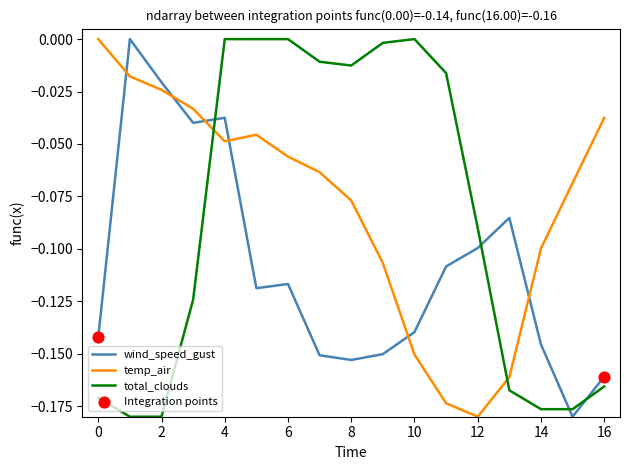

How many intersections are there between wind_speed_gust and temp_air?

6